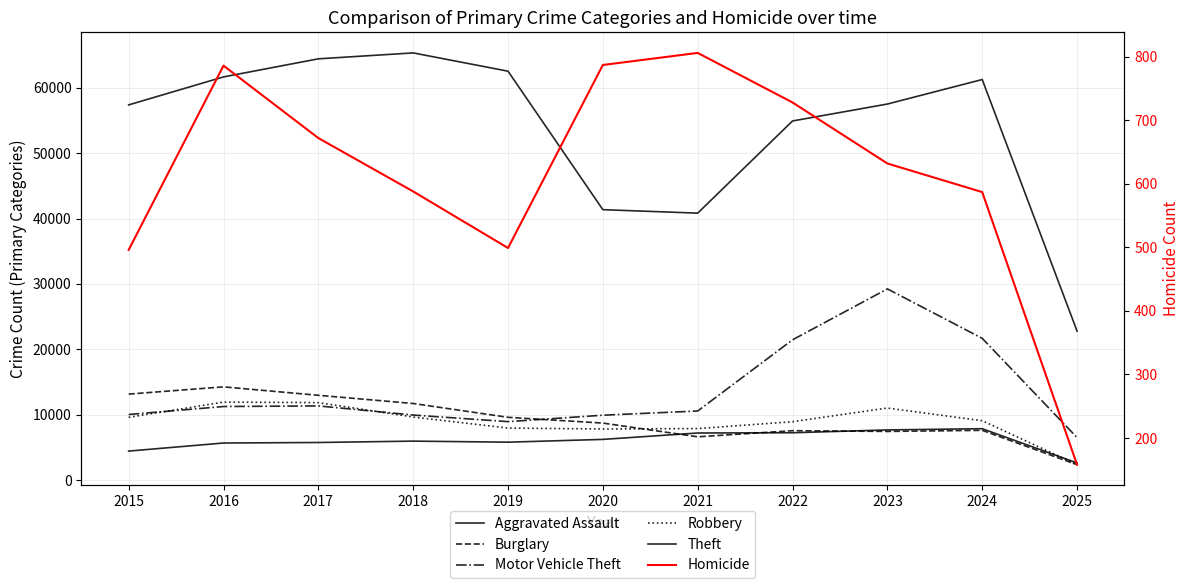

Is it true that Robbery equals 17270 at 2015?

False